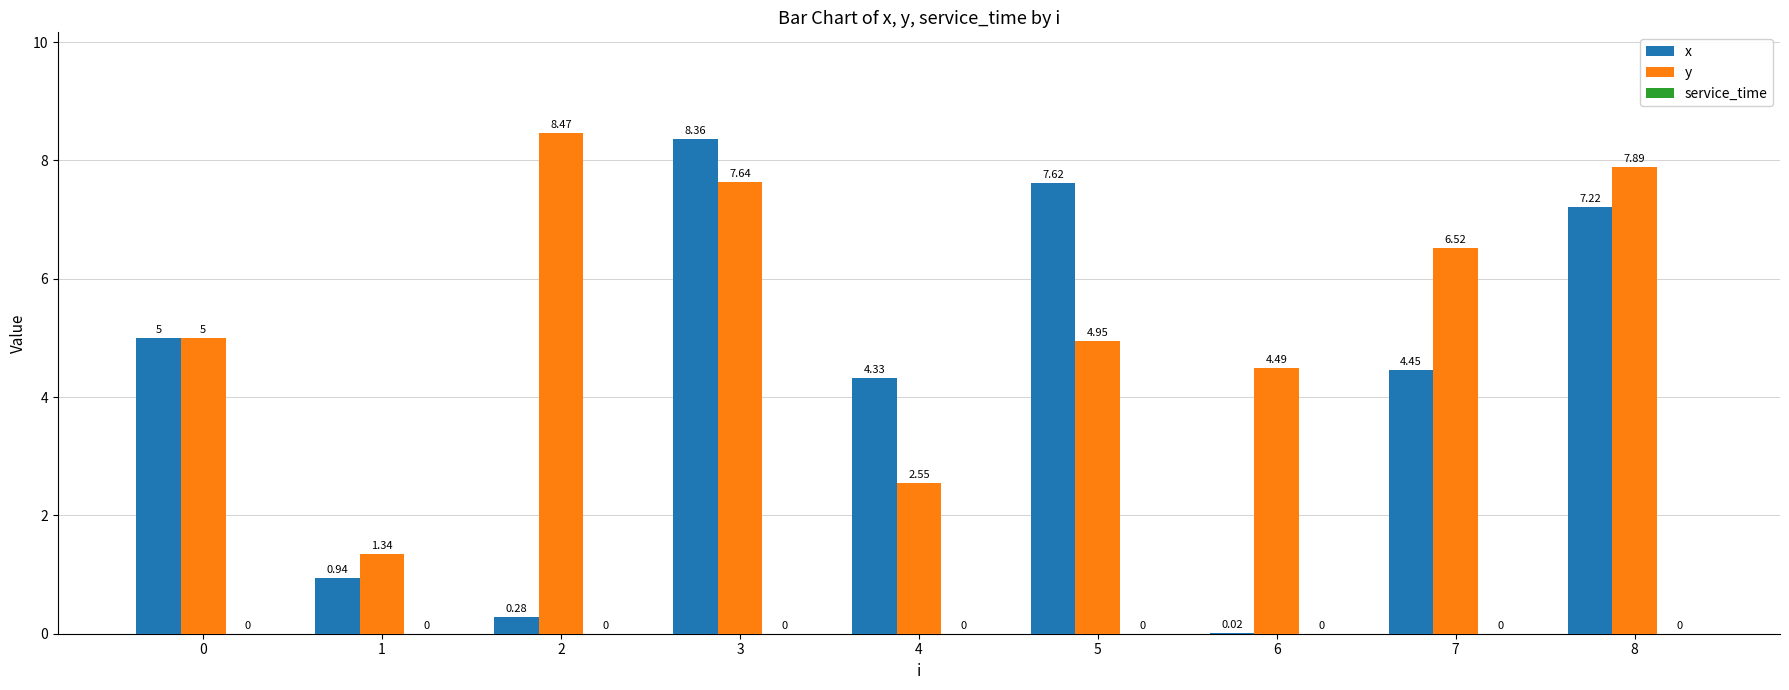

What is the sum of all y values?

48.9